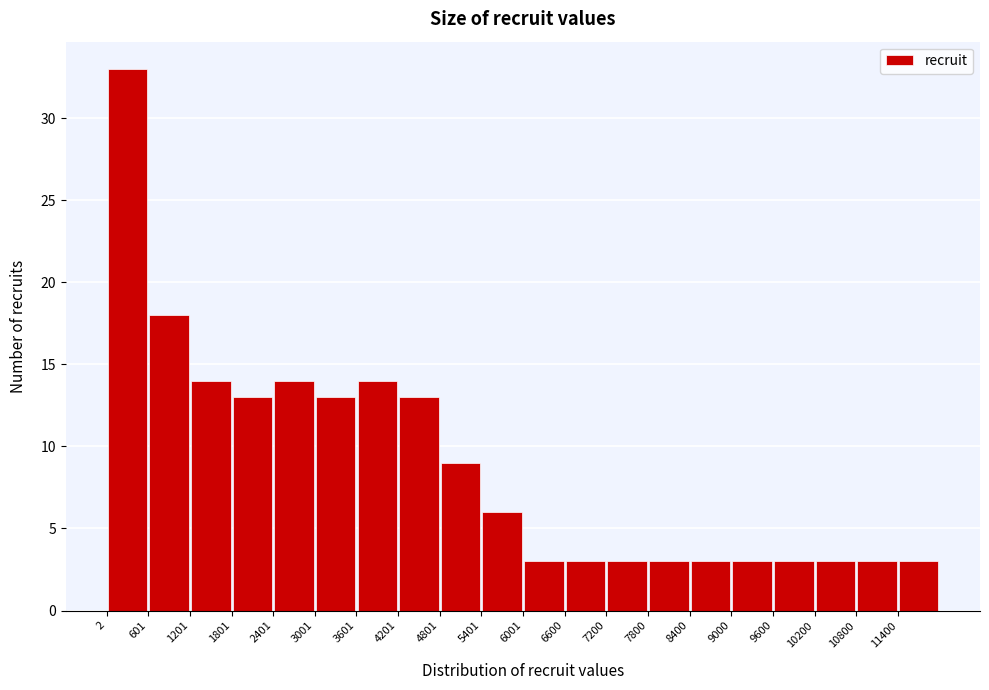

How tall is the bar that spans 9000 to 9600 on the x-axis? Neither the bar edges nor the heights are printed on the chart, so give them approximately, as read against the axes.

3